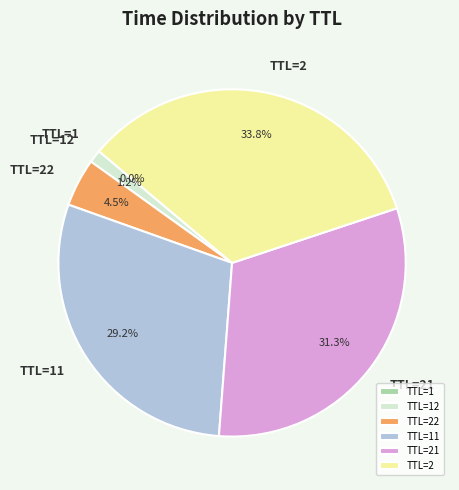

Is there any slice that represents more than half of the pie?

No